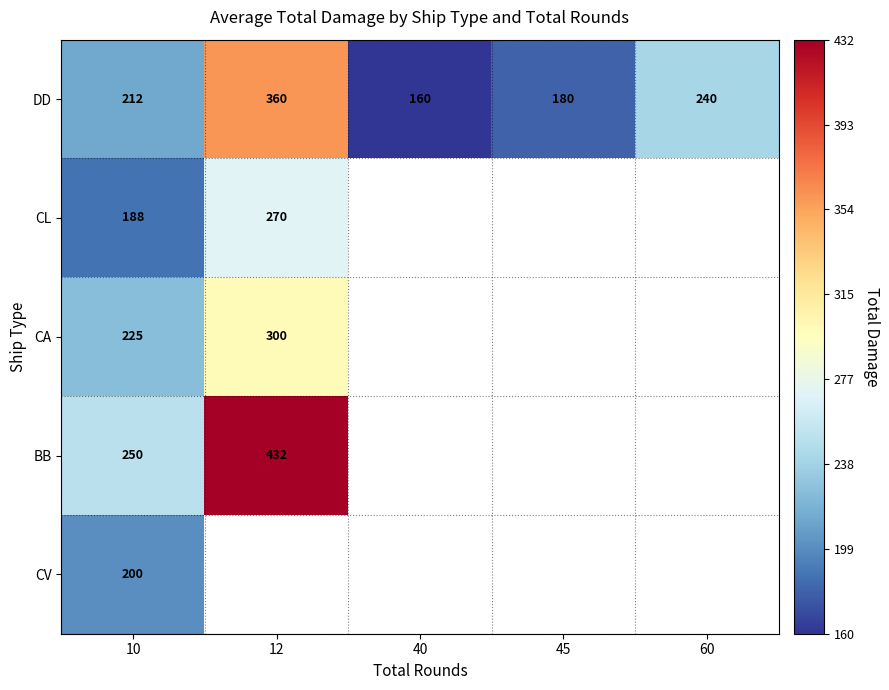

The CV series shows 66.6 at 10. True or false?

False